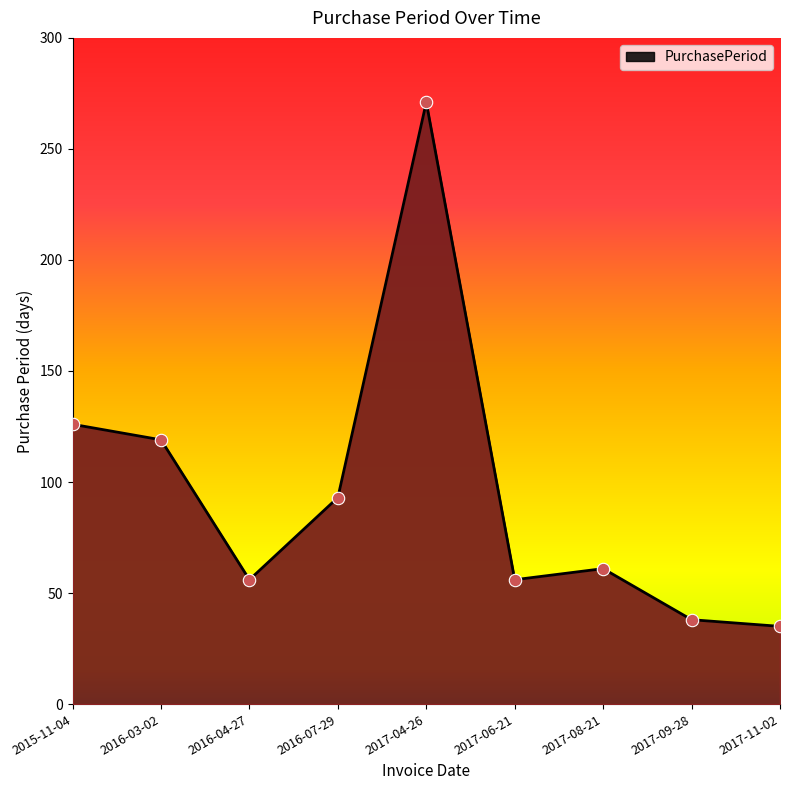

Approximately how many times larger is the value at 2017-09-28 compared to 2017-04-26?

0.1